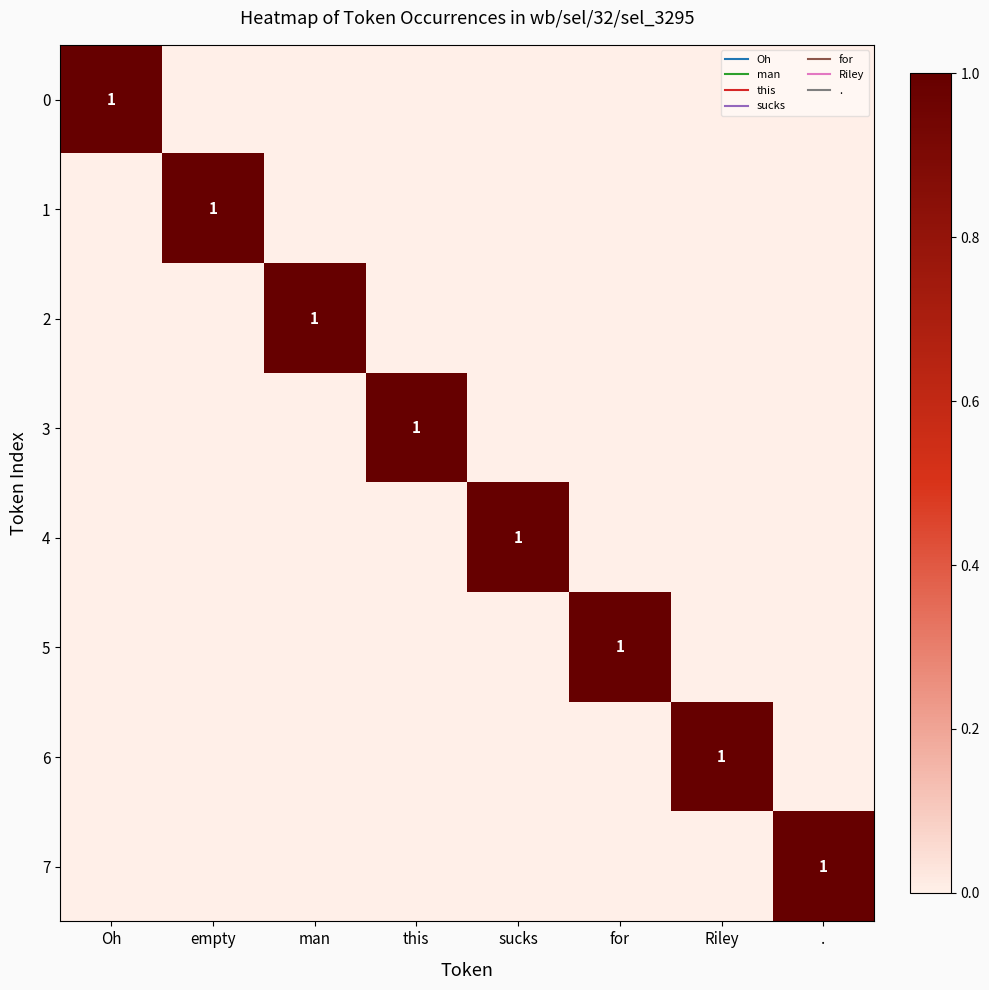

Which label corresponds to the largest value in the chart?

Oh